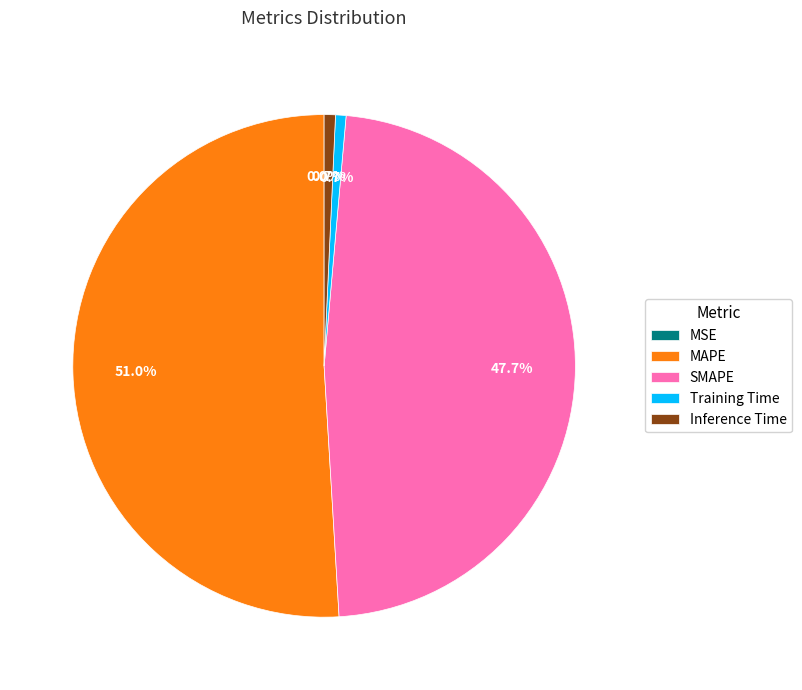

Which slice represents more than half of the pie?

MAPE